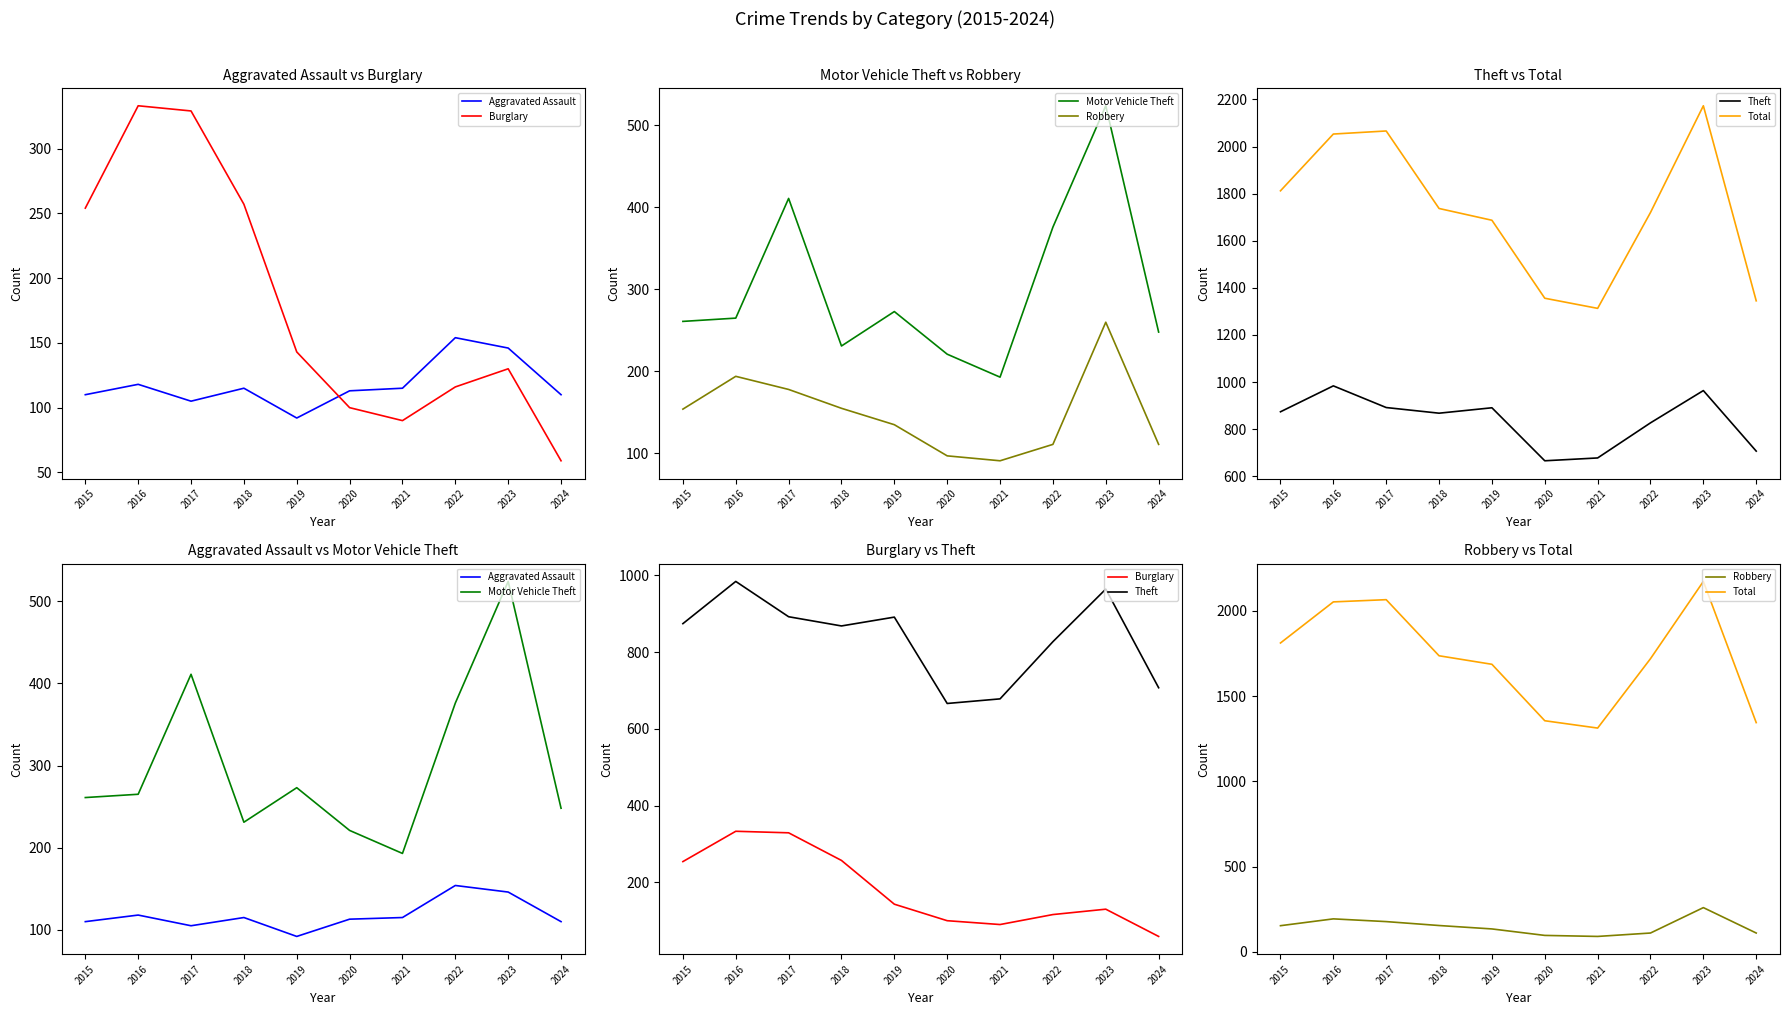

Where does the Burglary series first go above 143?

2015